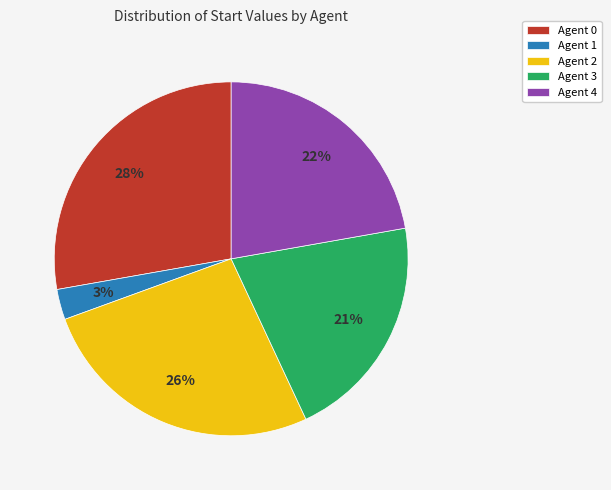

Which has a higher value, Agent 4 or Agent 0?

Agent 0